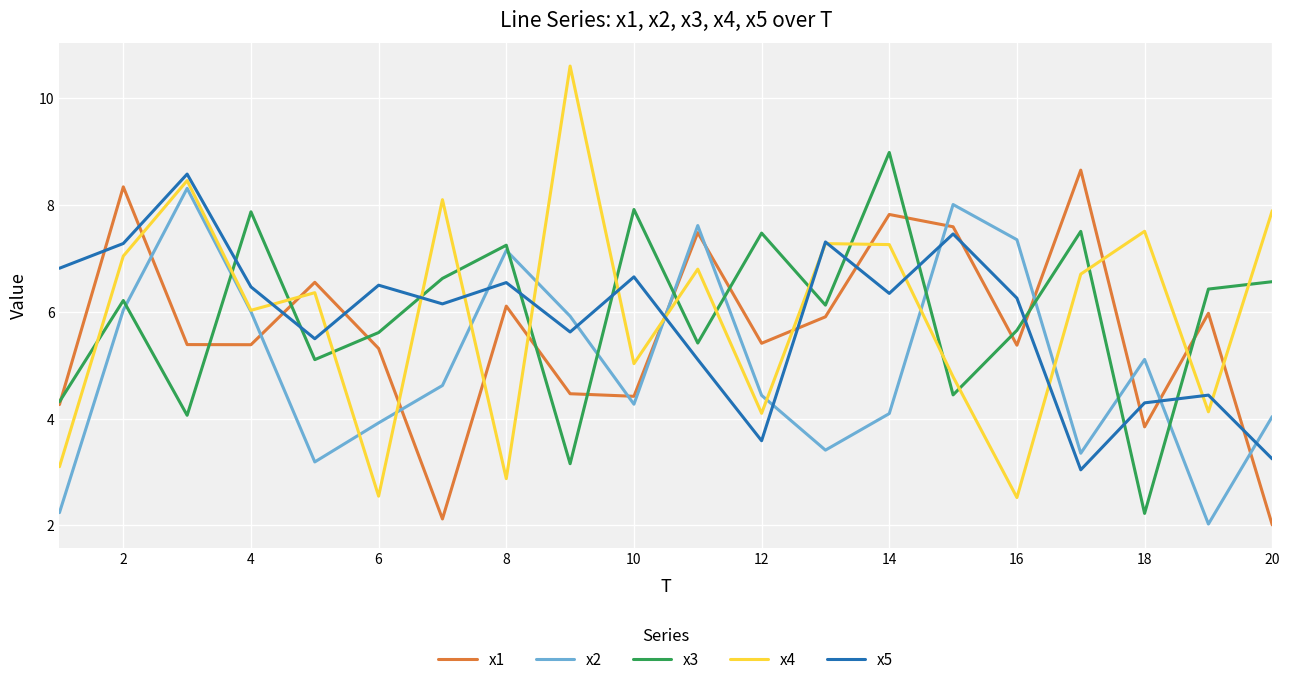

Which series has the largest range (max minus min)?

x4